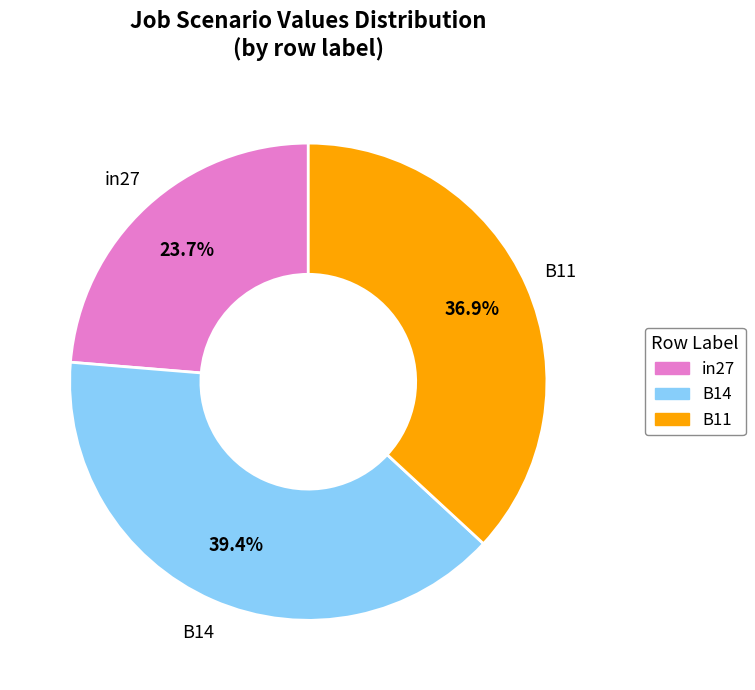

Is there a majority slice in this chart?

No